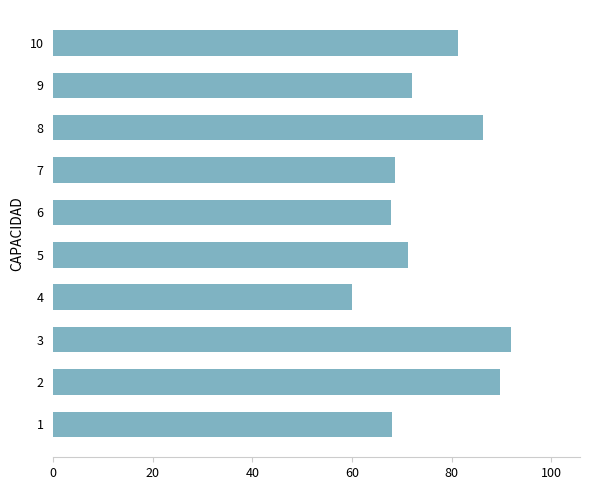

What is the change in value from 3 to 9?

-20.0